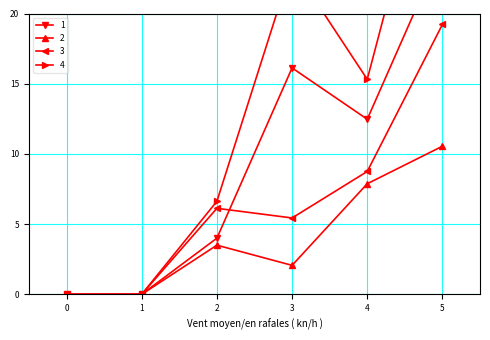

Where is the first local maximum for 2?

2